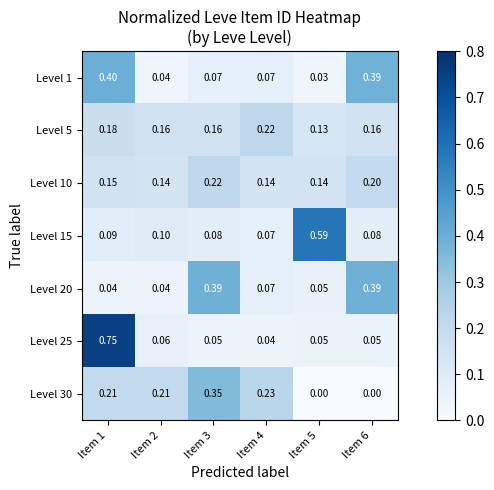

Reading left to right, list all the values displayed in this chart.

Level 1: Item 1=0.4	Item 2=0.0	Item 3=0.1	Item 4=0.1	Item 5=0.0	Item 6=0.4
Level 5: Item 1=0.2	Item 2=0.2	Item 3=0.2	Item 4=0.2	Item 5=0.1	Item 6=0.2
Level 10: Item 1=0.1	Item 2=0.1	Item 3=0.2	Item 4=0.1	Item 5=0.1	Item 6=0.2
Level 15: Item 1=0.1	Item 2=0.1	Item 3=0.1	Item 4=0.1	Item 5=0.6	Item 6=0.1
Level 20: Item 1=0.0	Item 2=0.0	Item 3=0.4	Item 4=0.1	Item 5=0.1	Item 6=0.4
Level 25: Item 1=0.8	Item 2=0.1	Item 3=0.1	Item 4=0.0	Item 5=0.1	Item 6=0.1
Level 30: Item 1=0.2	Item 2=0.2	Item 3=0.3	Item 4=0.2	Item 5=0.0	Item 6=0.0